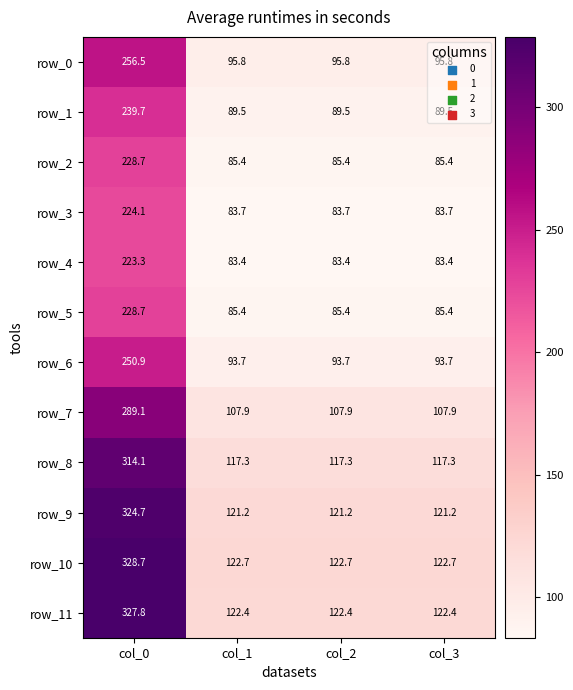

At which category is the sum across all series the highest?

col_0